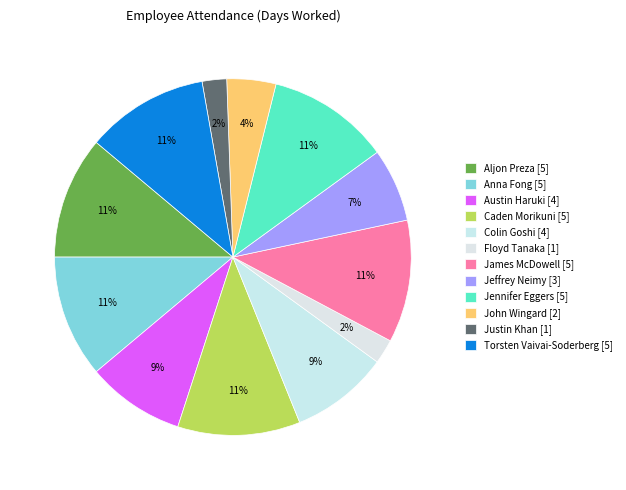

How many segments does this pie chart have?

12